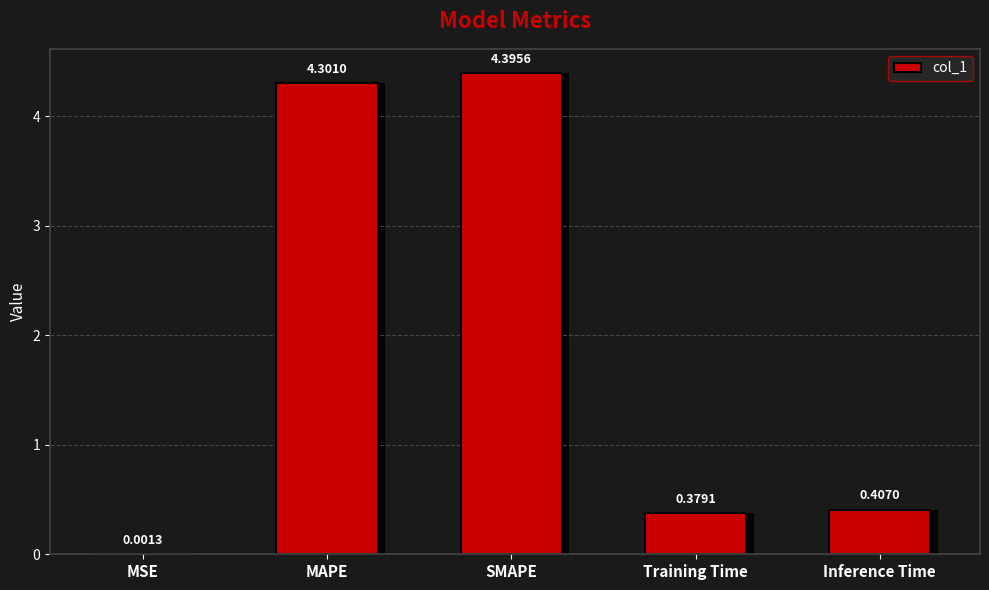

Which label corresponds to the largest value in the chart?

SMAPE